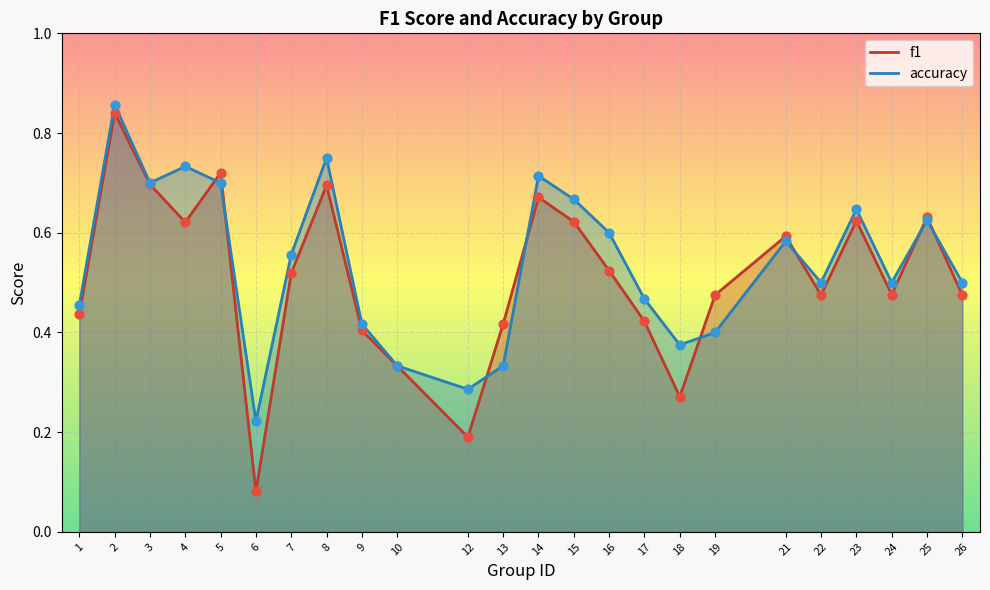

Which series has the largest Y range (max minus min)?

f1